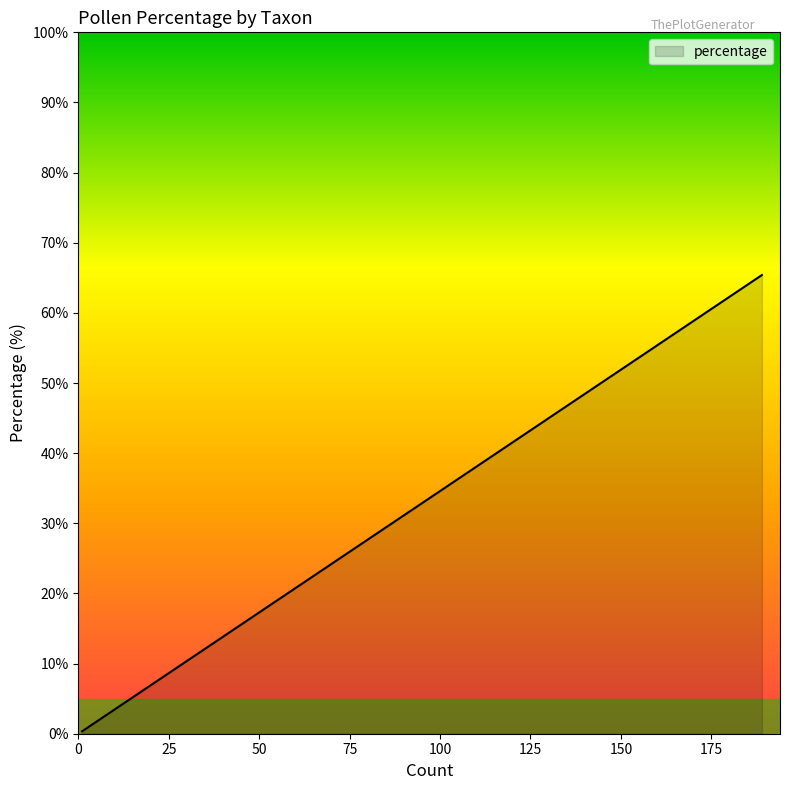

What is the smallest value displayed?

0.3